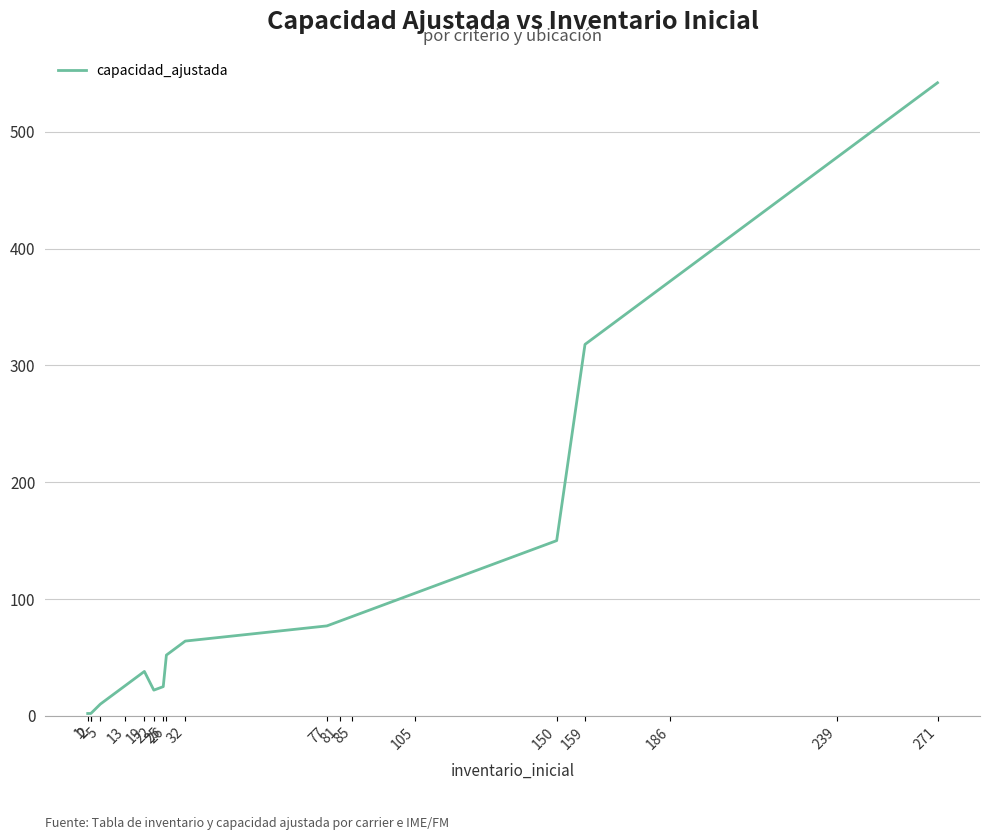

What is the value of the 10th point from the left?

64